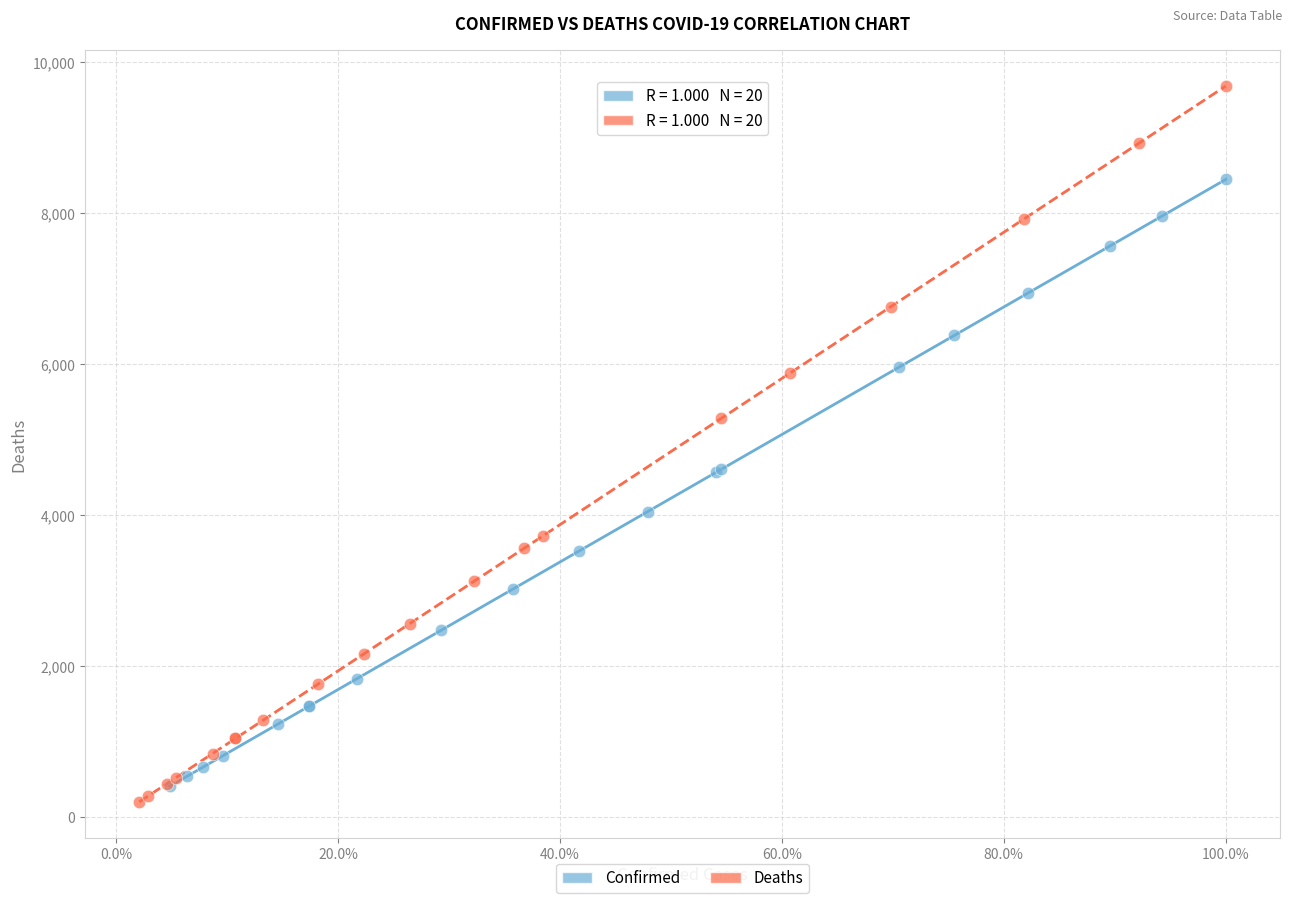

Which series has the largest Y range (max minus min)?

Deaths